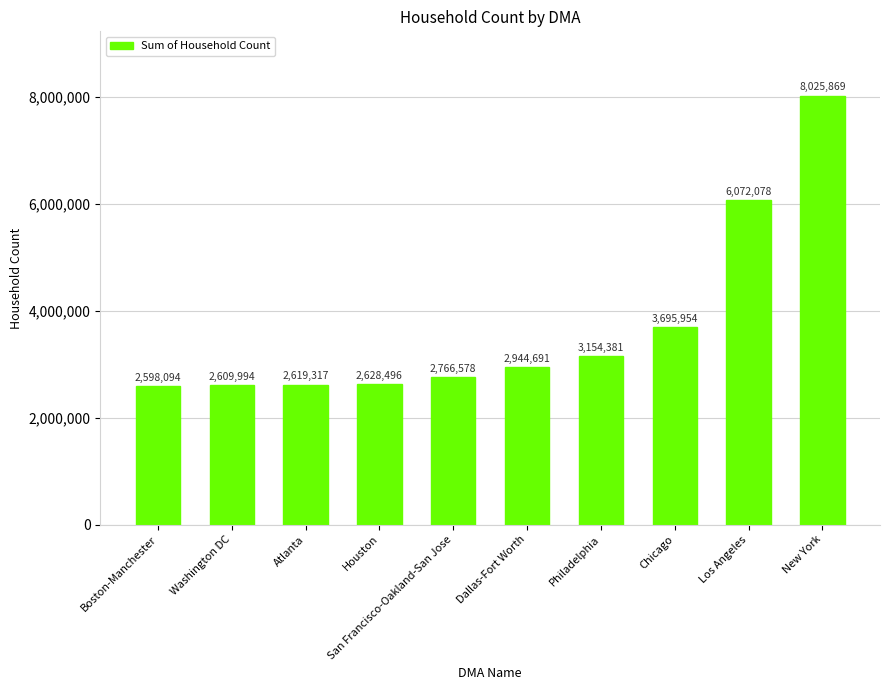

What is the difference between the maximum and minimum values?

5427775